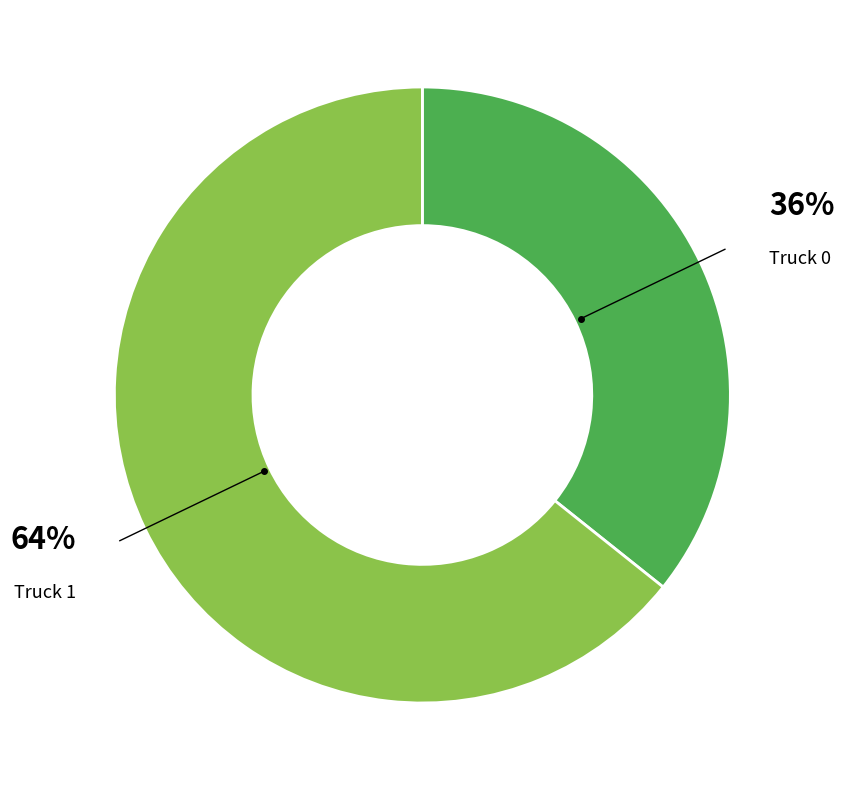

Which slice represents more than half of the pie?

Truck 1